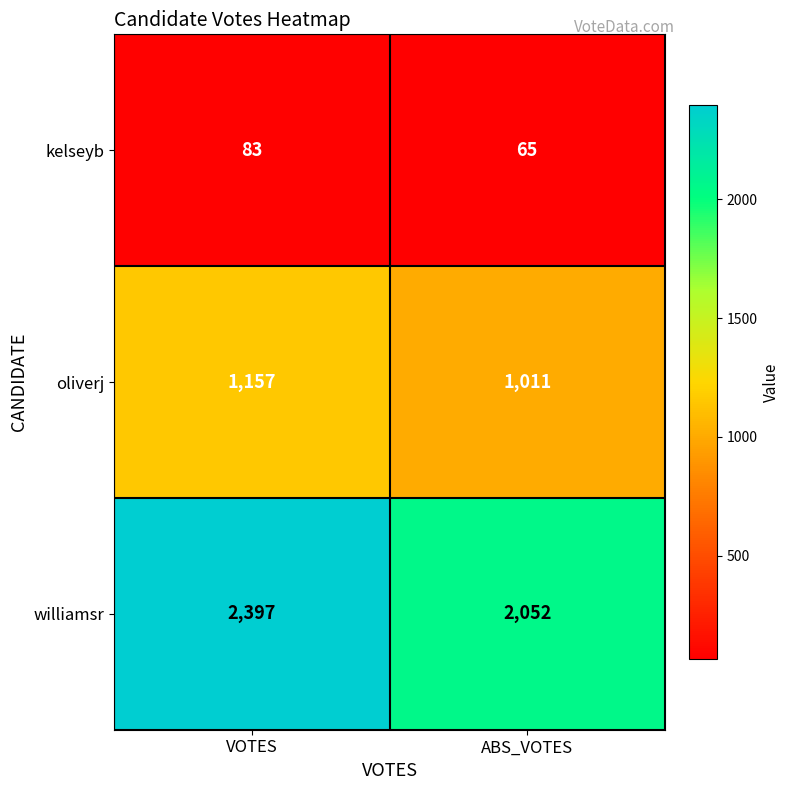

What is the difference between the highest and lowest values at VOTES?

2314